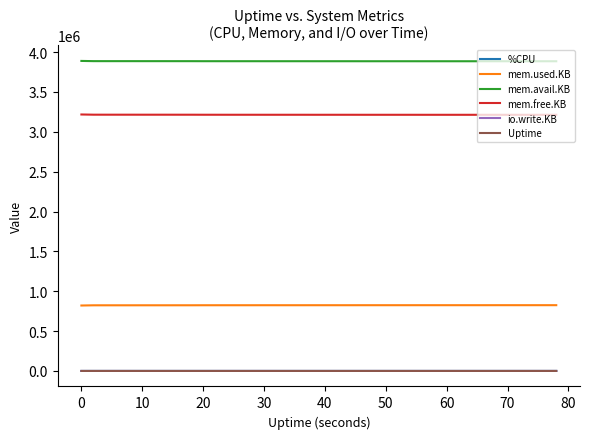

What is the maximum value shown in the chart?

3888652.0